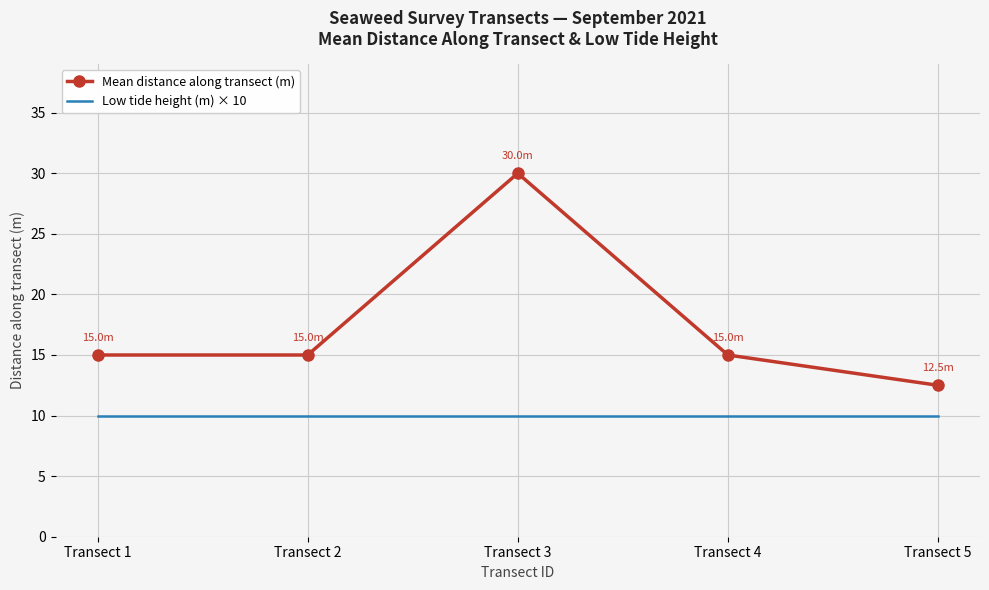

List the series in order of their peak value, highest first.

Mean distance along transect (m), Low tide height (m) × 10